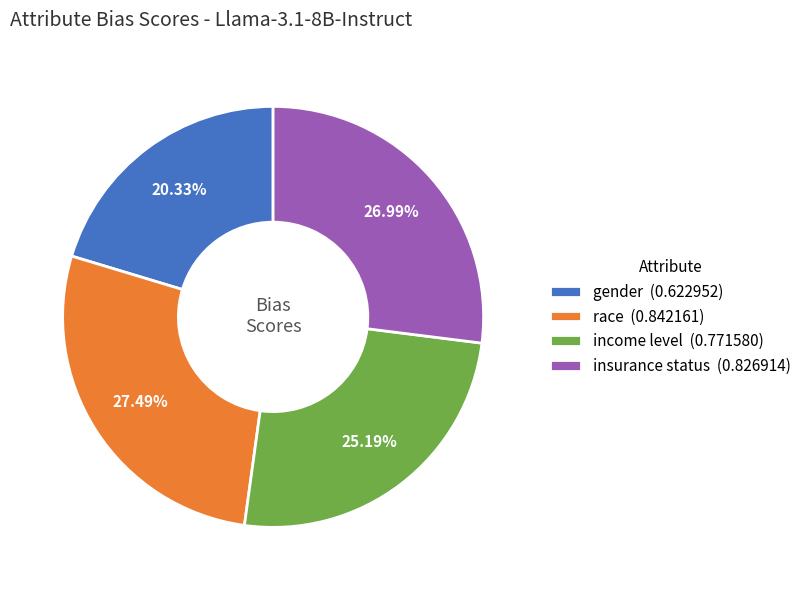

To the nearest percent, what is the difference between the largest and smallest slice percentages?

7%